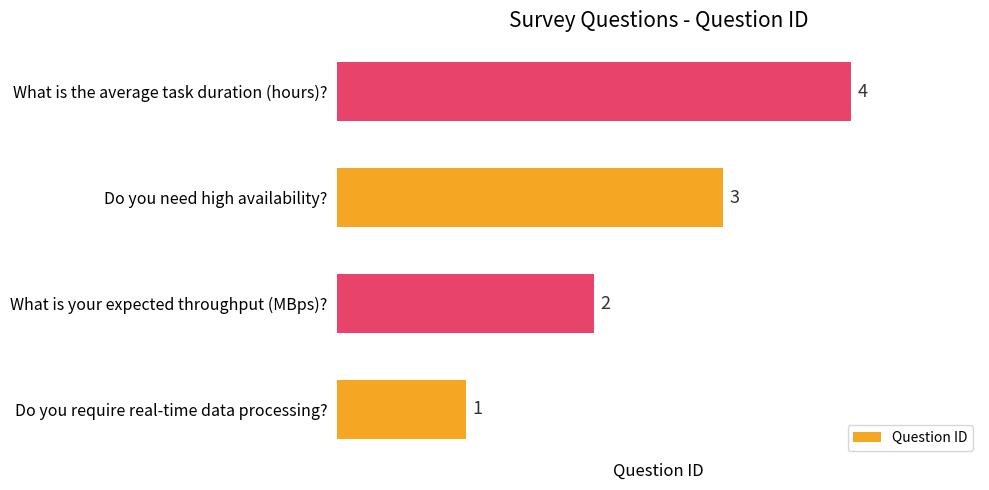

What is the change in value from Do you need high availability? to What is the average task duration (hours)??

+1